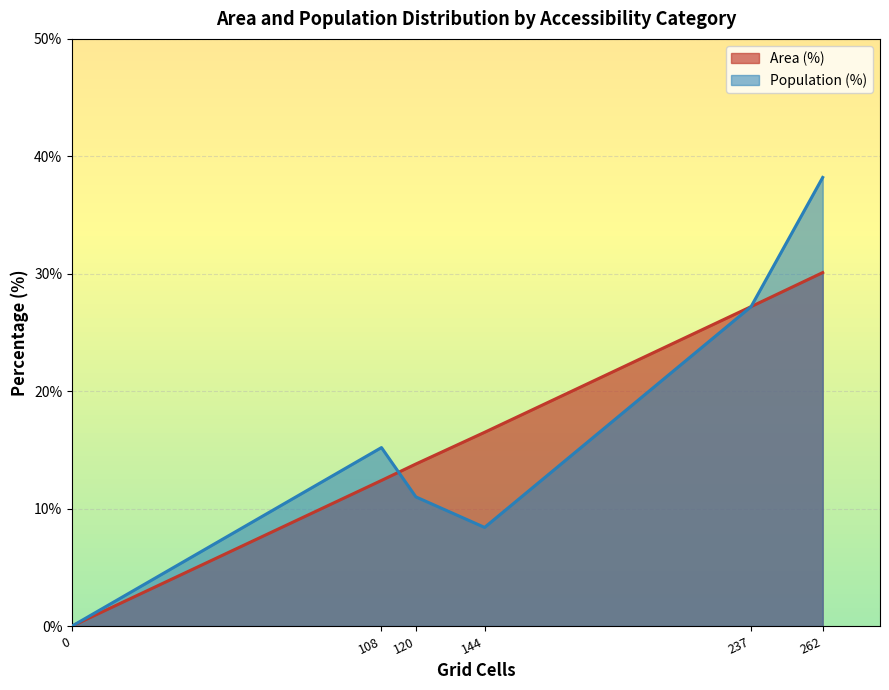

Rank the categories by Population (%) value from highest to lowest.

262, 237, 108, 120, 144, 0